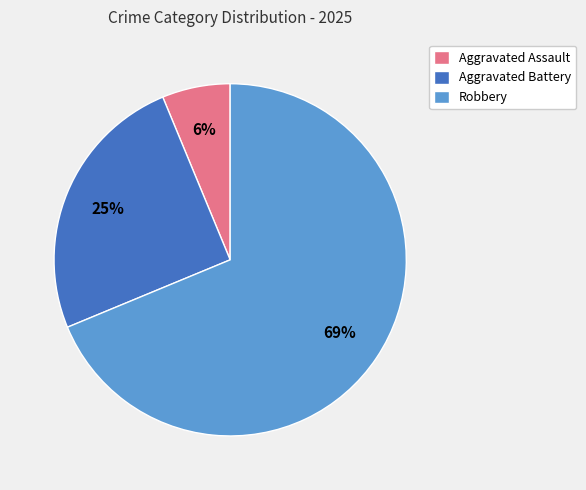

Rank the categories by value from lowest to highest.

Aggravated Assault, Aggravated Battery, Robbery